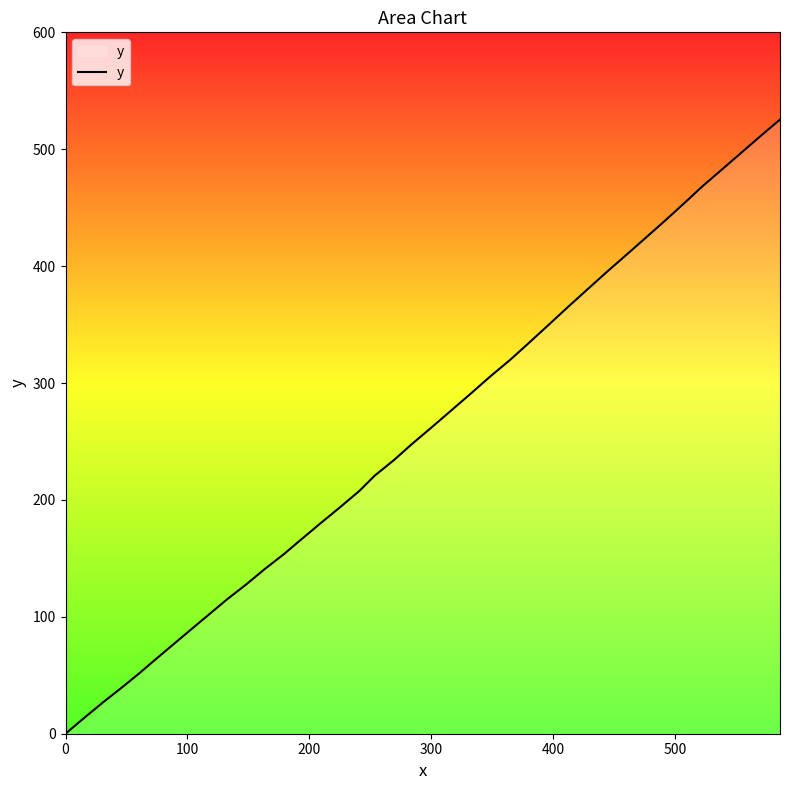

What is the difference between the maximum and minimum values?

525.4